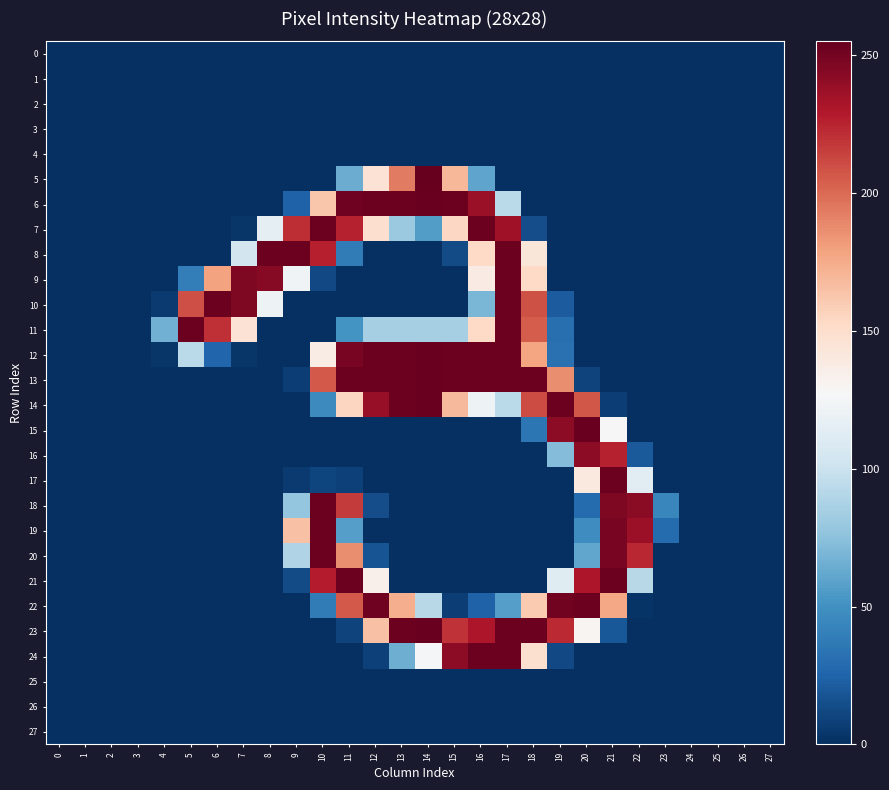

Which series has the widest spread of values?

5